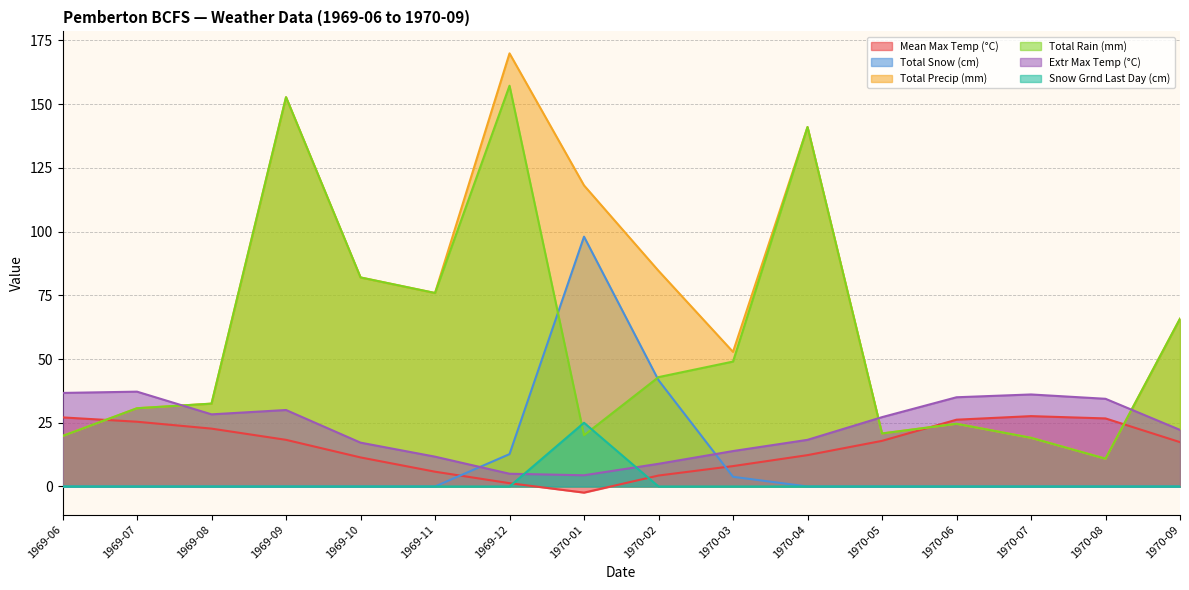

How many distinct data groups are displayed?

6